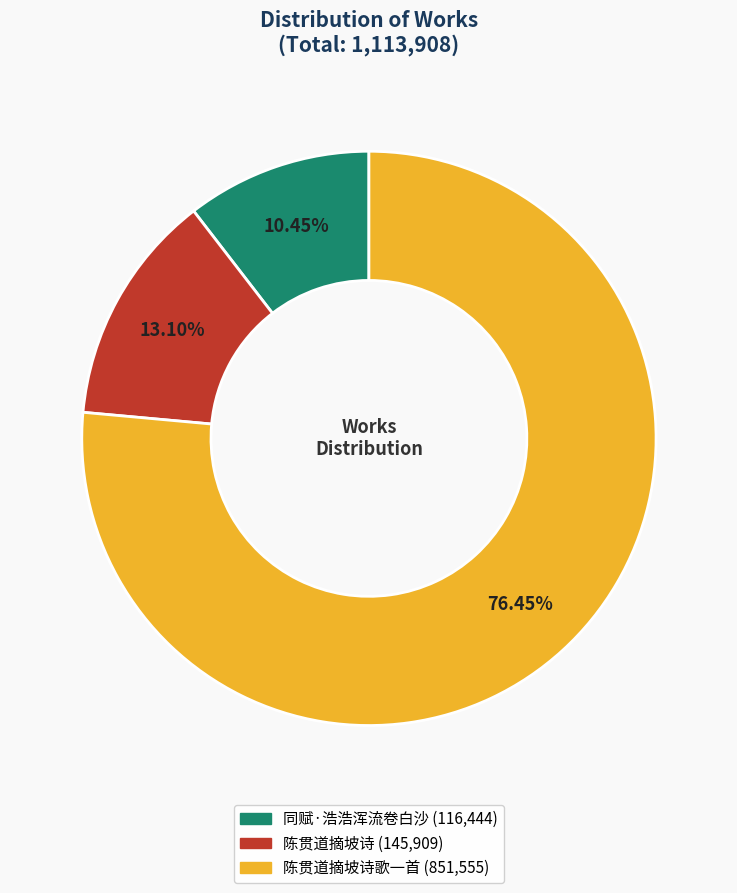

How many slices are in this pie chart?

3